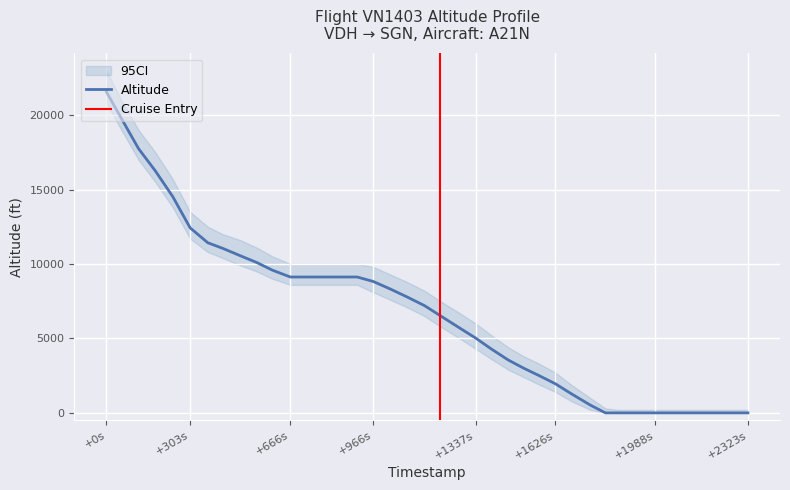

At which label does Altitude reach its peak?

+0s